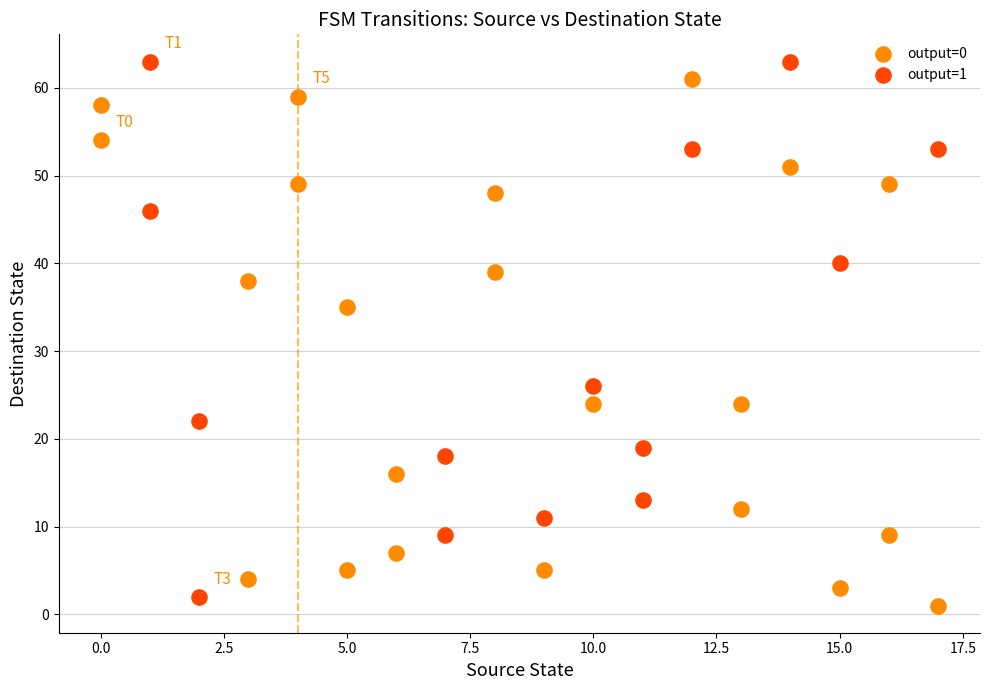

What are all the series names shown in the legend?

output=0, output=1